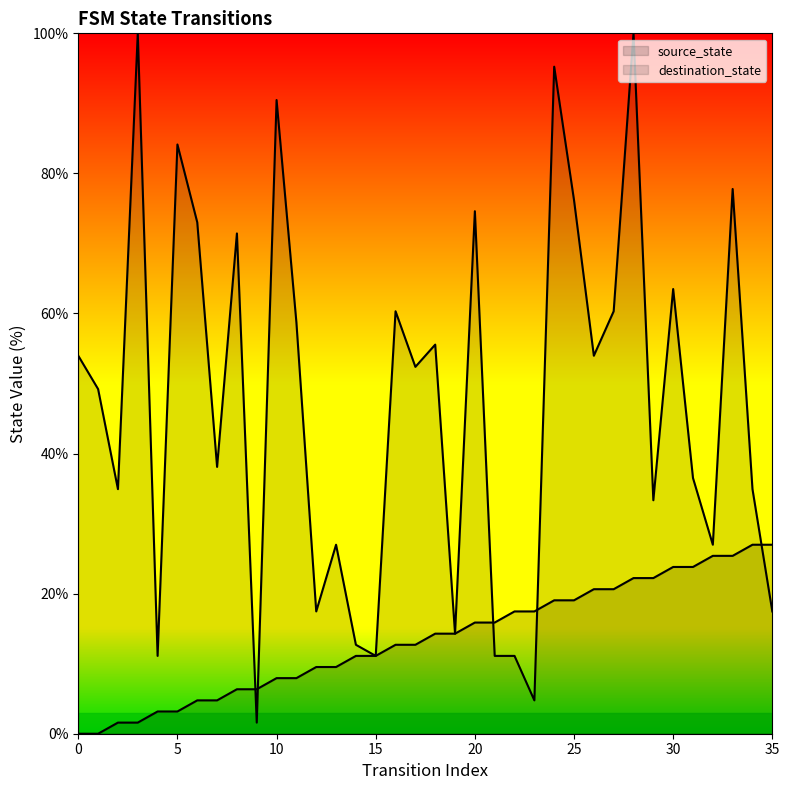

What is the value of the source_state point at the 22nd from the left?

15.9